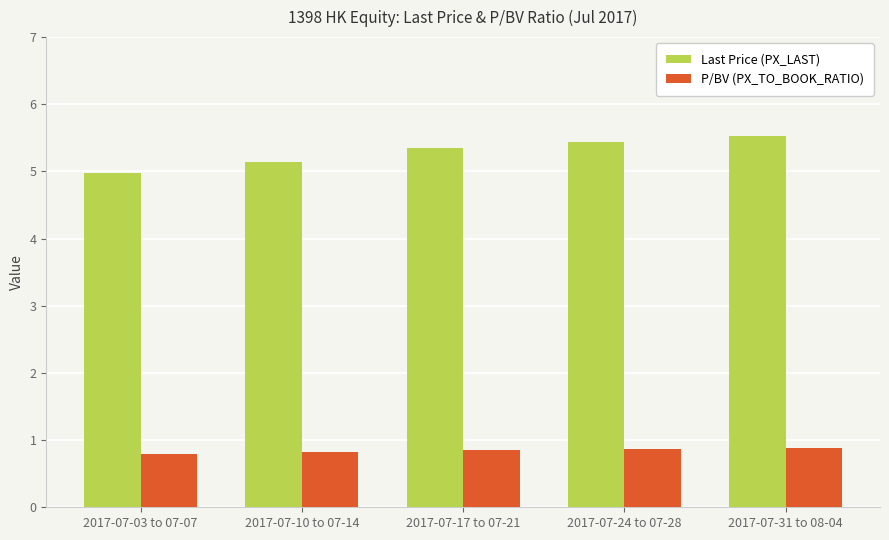

At which category is the sum across all series the highest?

2017-07-31 to 08-04